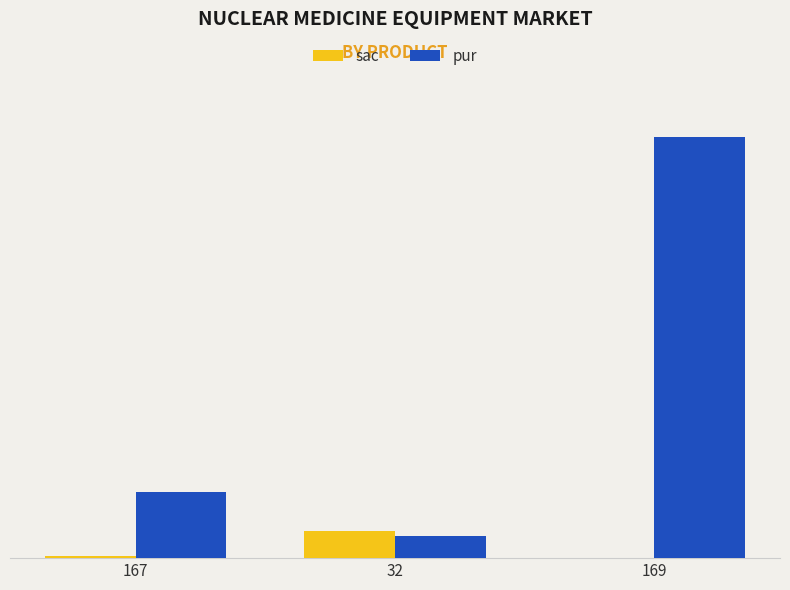

Are the bars grouped side by side (vs. stacked)?

Yes